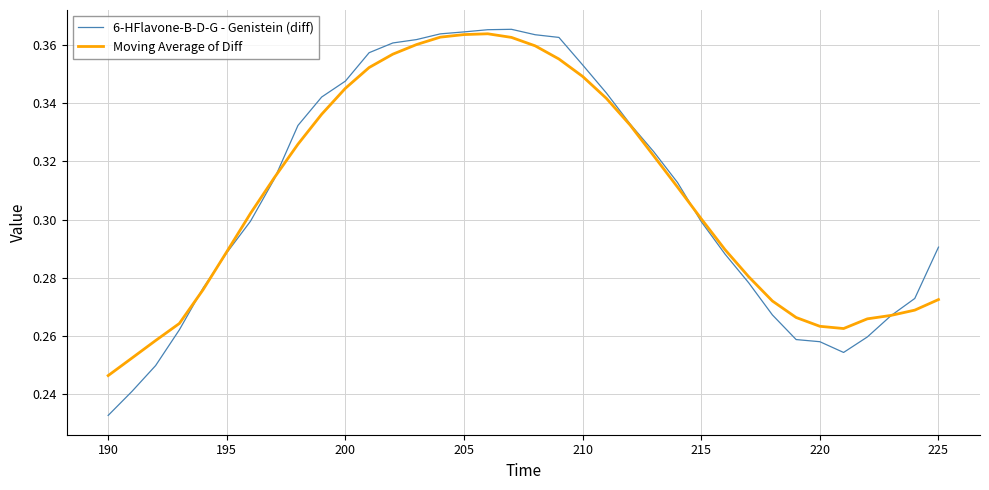

Which series has the largest range (max minus min)?

6-HFlavone-B-D-G - Genistein (diff)